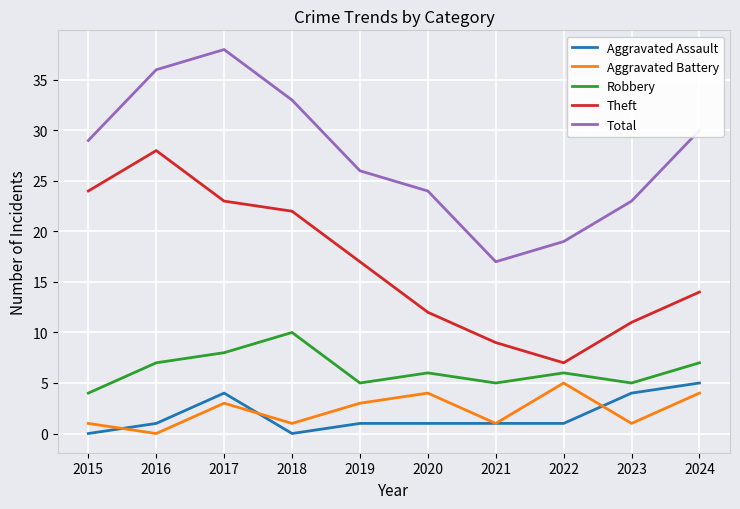

At which category does Theft reach its first local valley?

2022